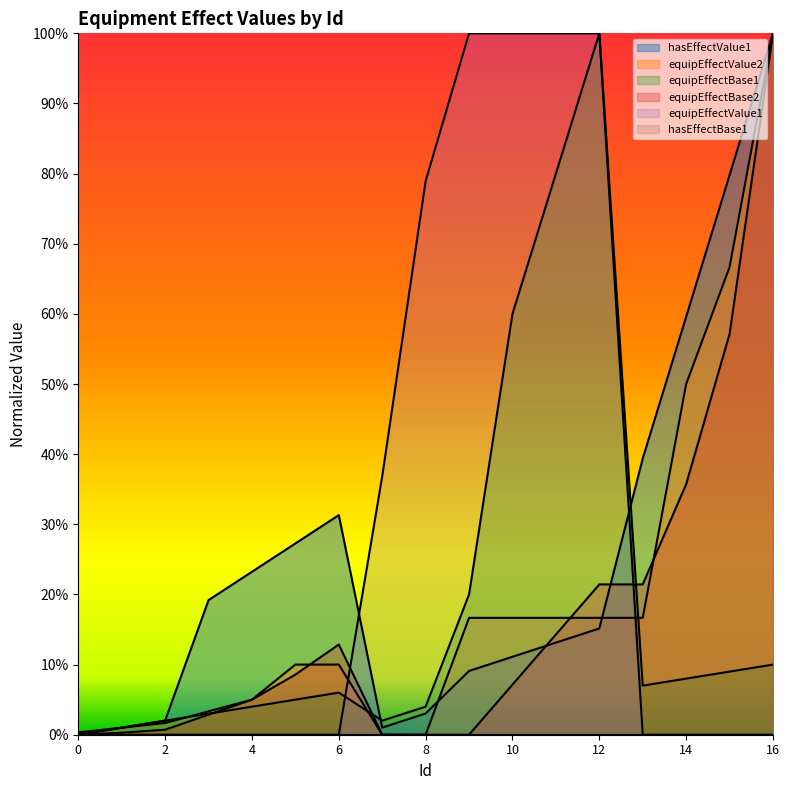

What is the total value across all series at 16?

3.1